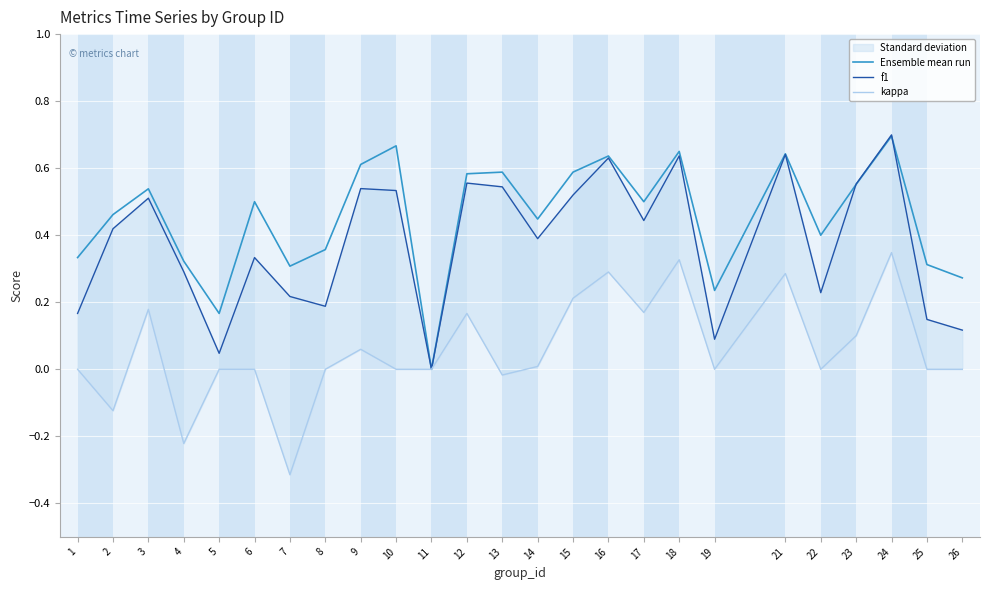

True or false: kappa has more than 0 points higher than both neighbors.

True